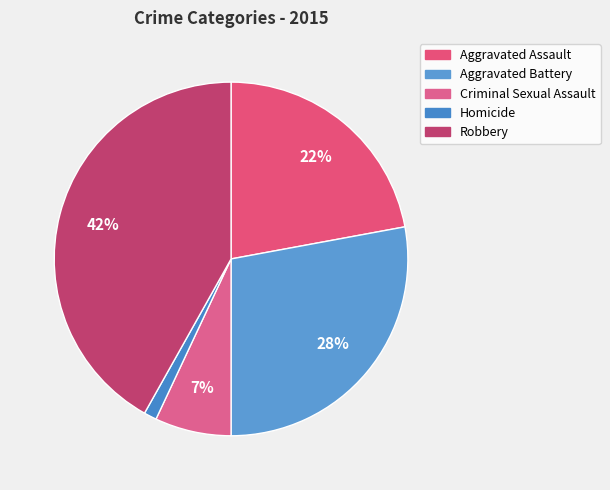

Rank the categories by value from lowest to highest.

Homicide, Criminal Sexual Assault, Aggravated Assault, Aggravated Battery, Robbery